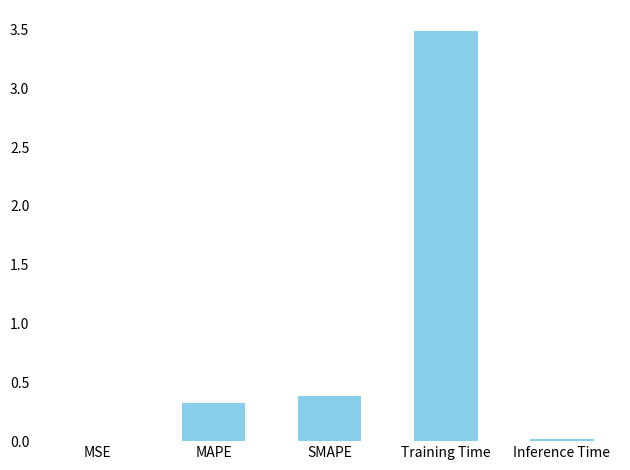

What is the maximum value shown in the chart?

3.5